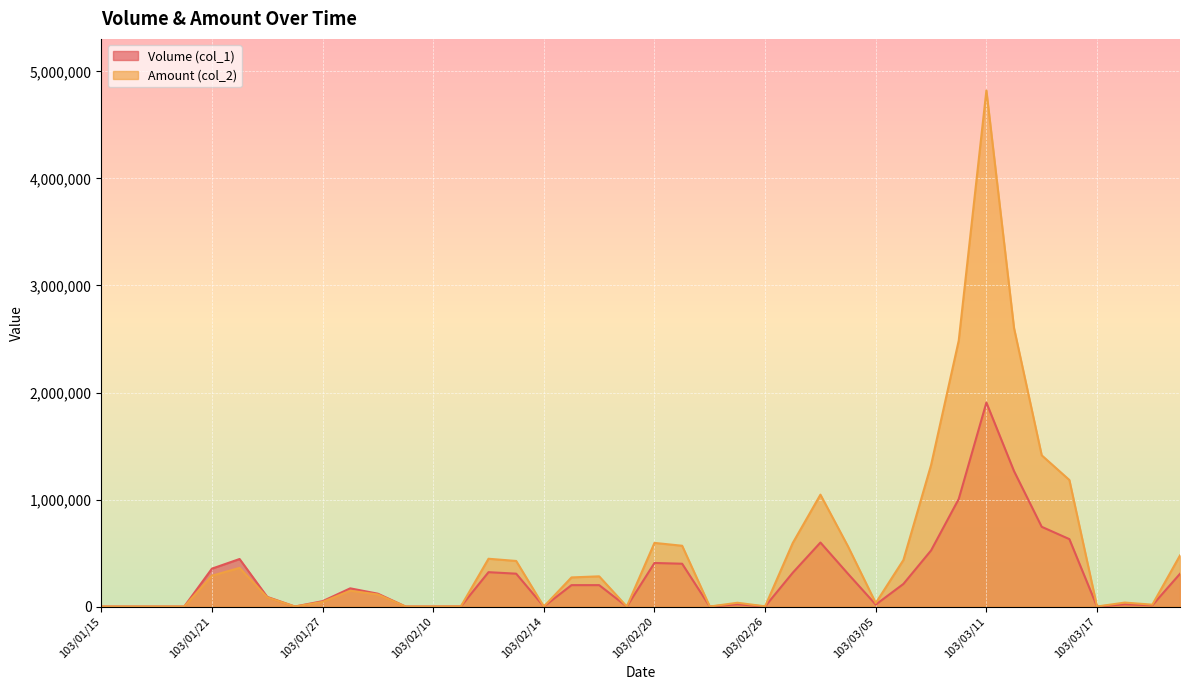

How many lines are shown in the chart?

2